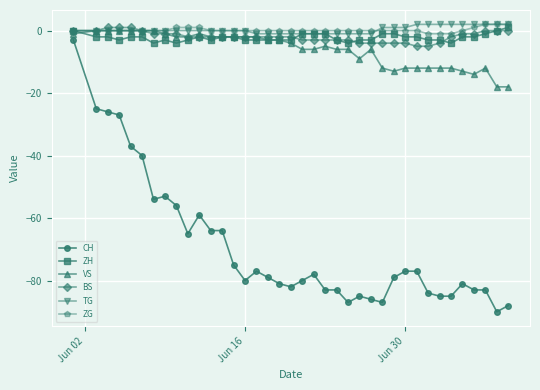

Which series has the largest range (max minus min)?

CH